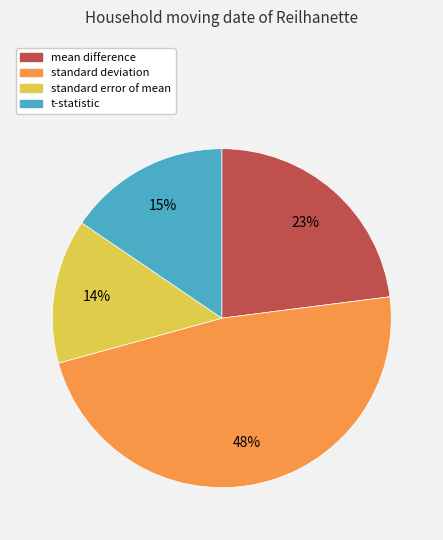

What is the smallest slice in the pie chart?

standard error of mean